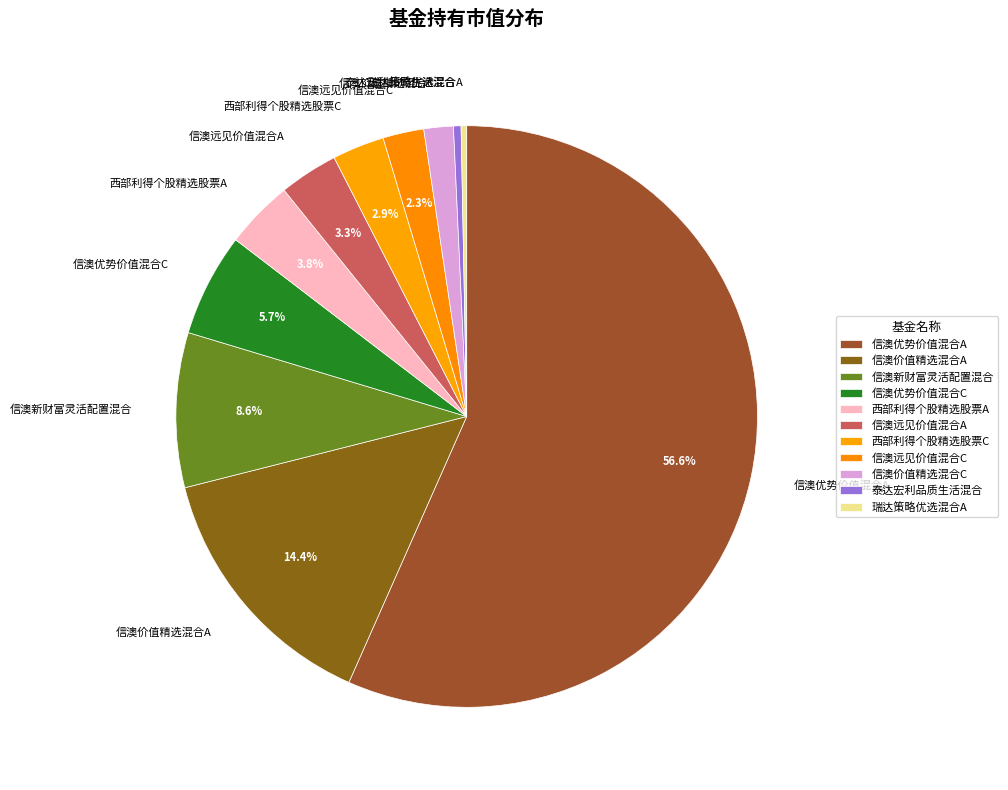

Which category has the biggest portion of the pie?

信澳优势价值混合A